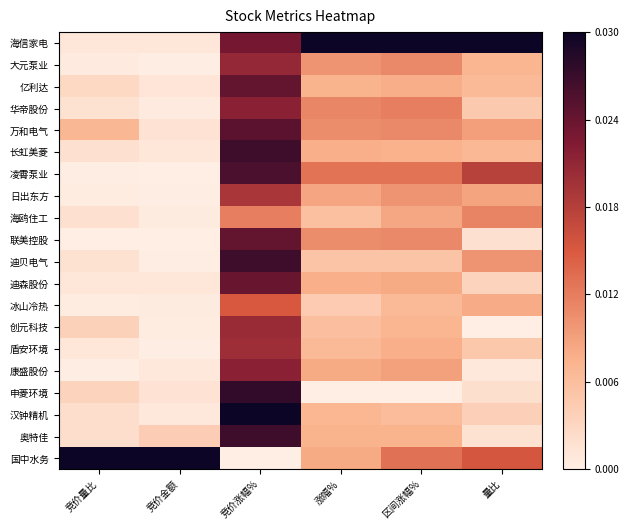

Between 竞价量比 and 区间涨幅%, which is larger?

区间涨幅%